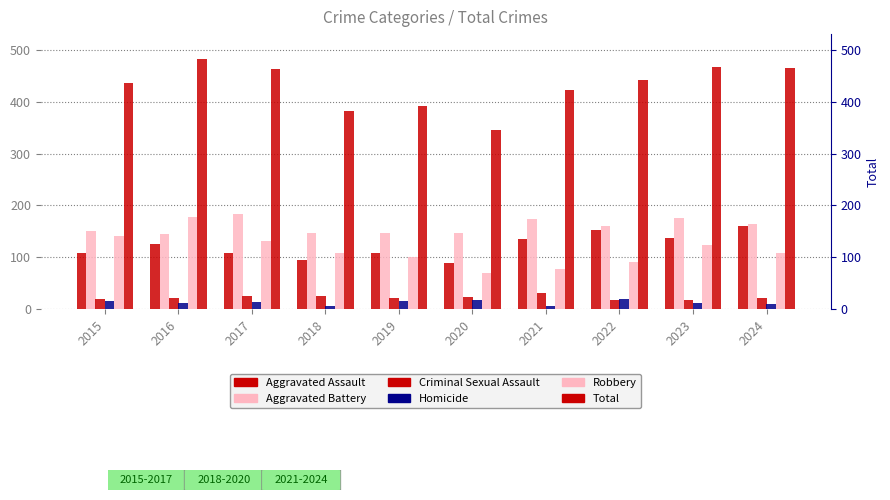

How many bars are there in total?

60